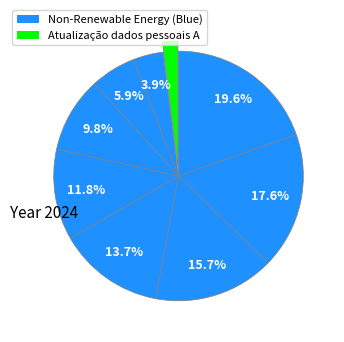

Count the number of slices in the pie.

10